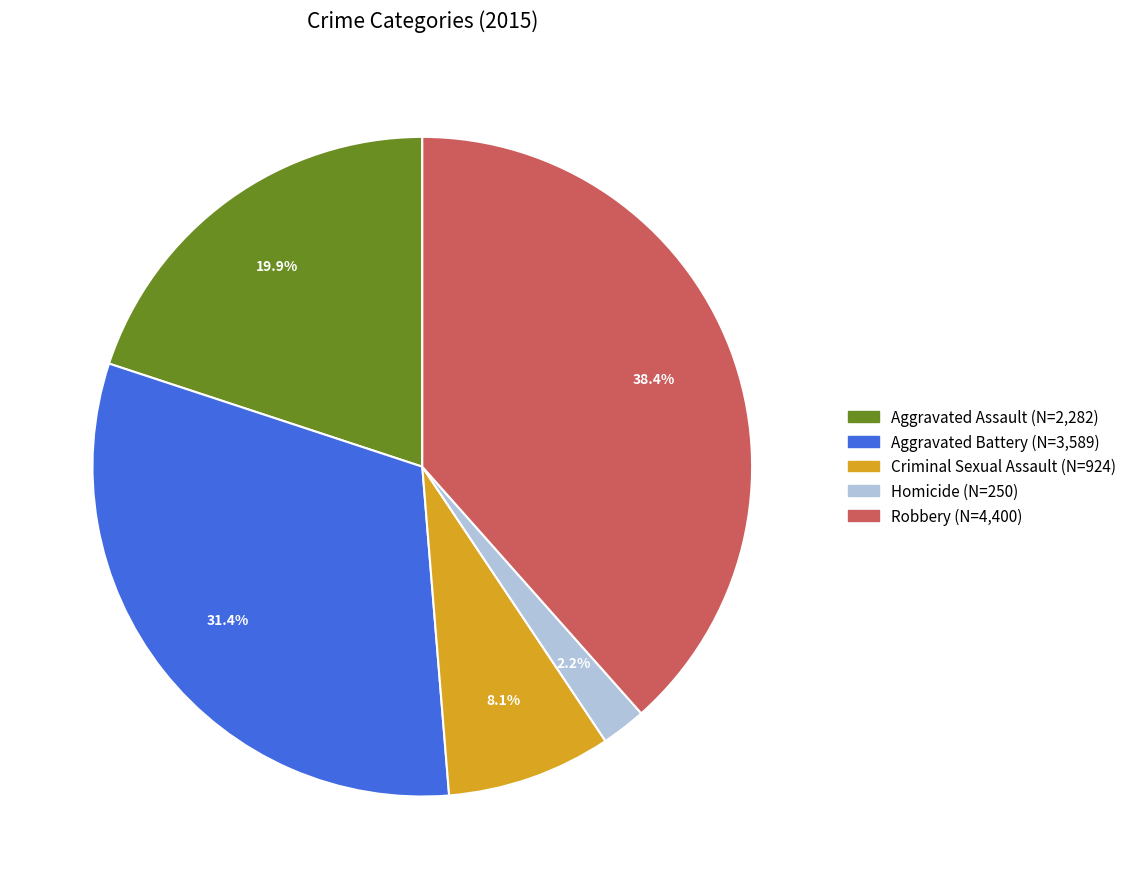

How many slices are in this pie chart?

5